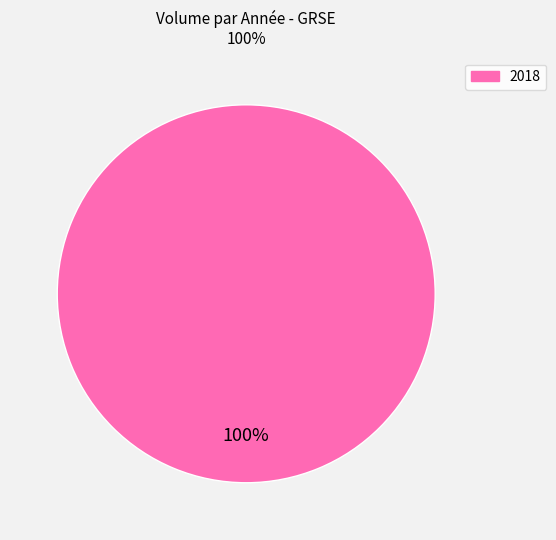

How many slices are in this pie chart?

1